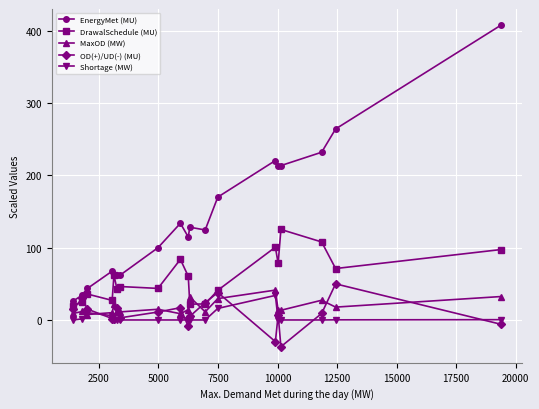

Which series has the largest total across all categories?

EnergyMet (MU)